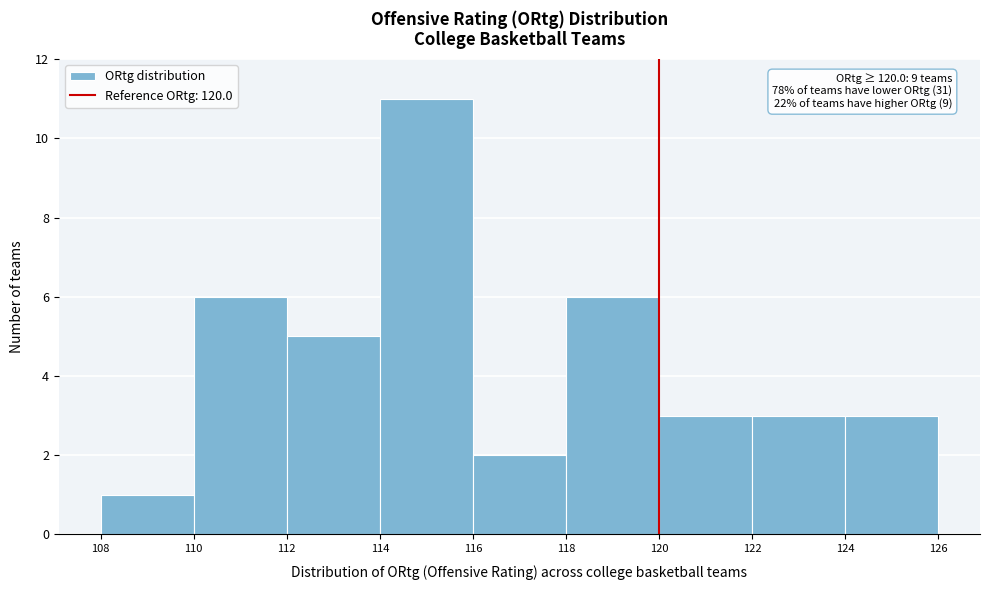

Over which range of the x-axis is the bar tallest?

114 to 116